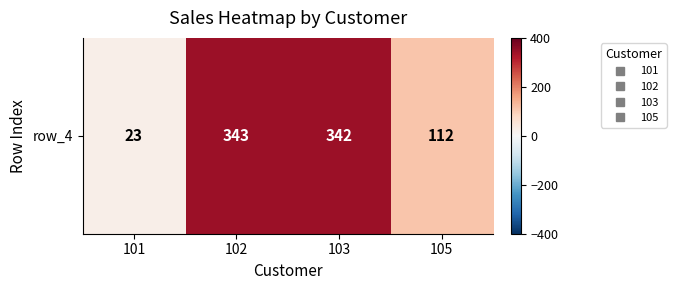

The chart shows a value of 112 at 105. True or false?

True